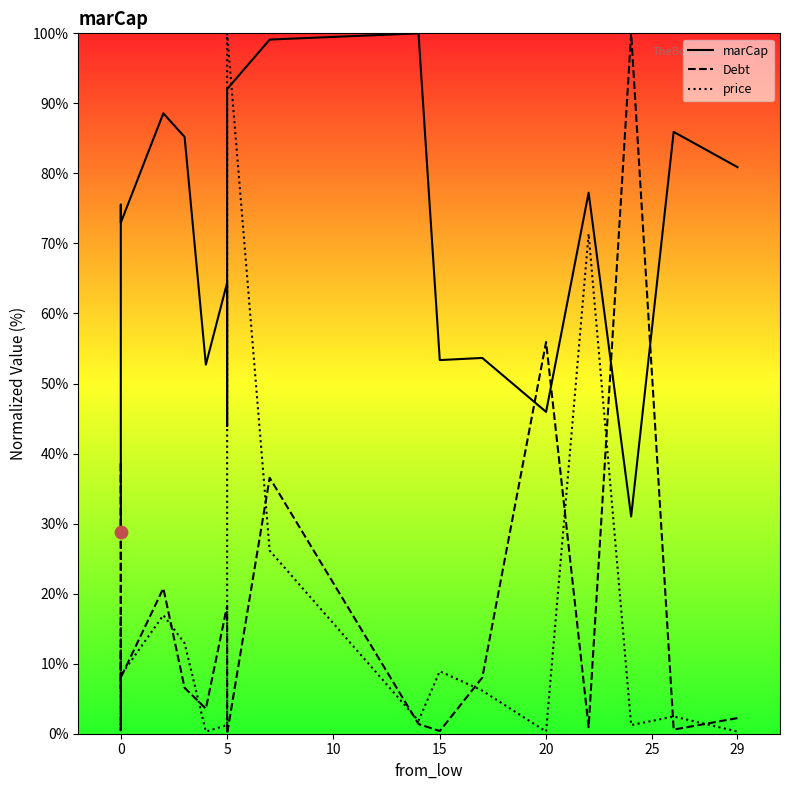

Which series contains the highest Y value?

marCap